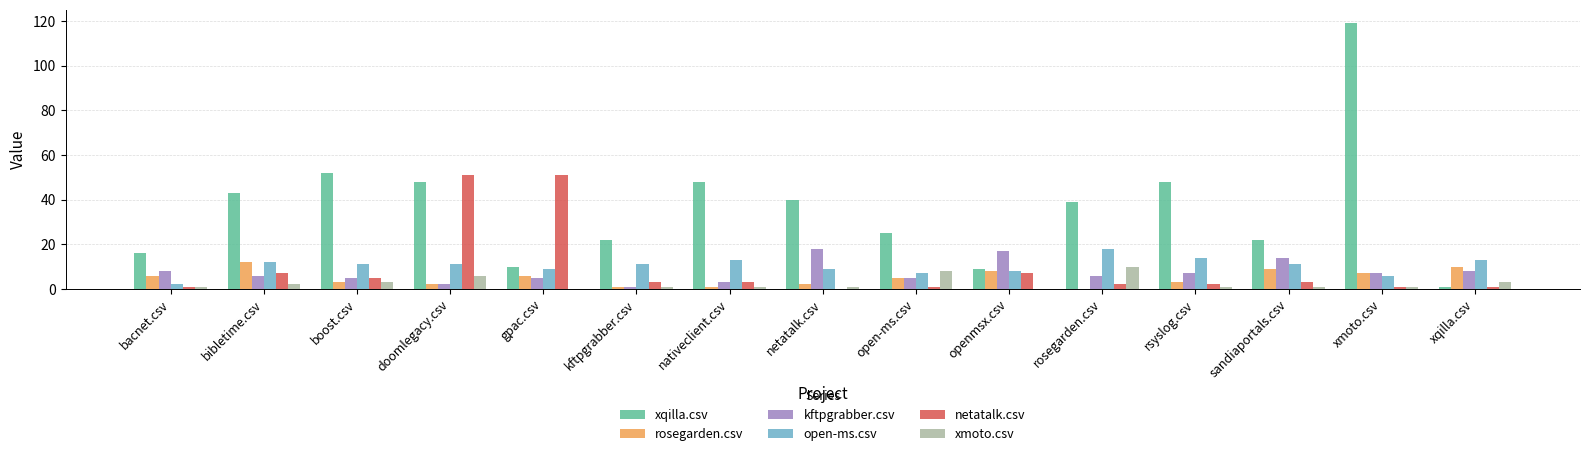

What is the sum of the kftpgrabber.csv values at netatalk.csv and sandiaportals.csv?

32